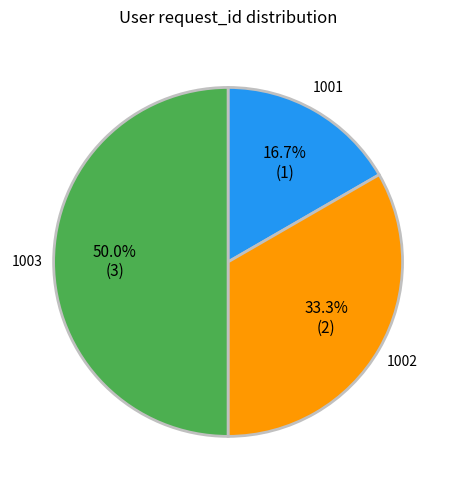

What is the ratio of the value at 1001 to the value at 1003?

0.3